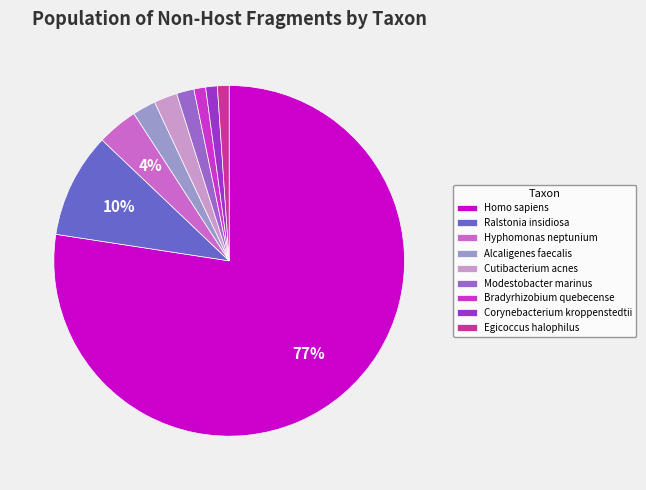

Which slice is the largest?

Homo sapiens